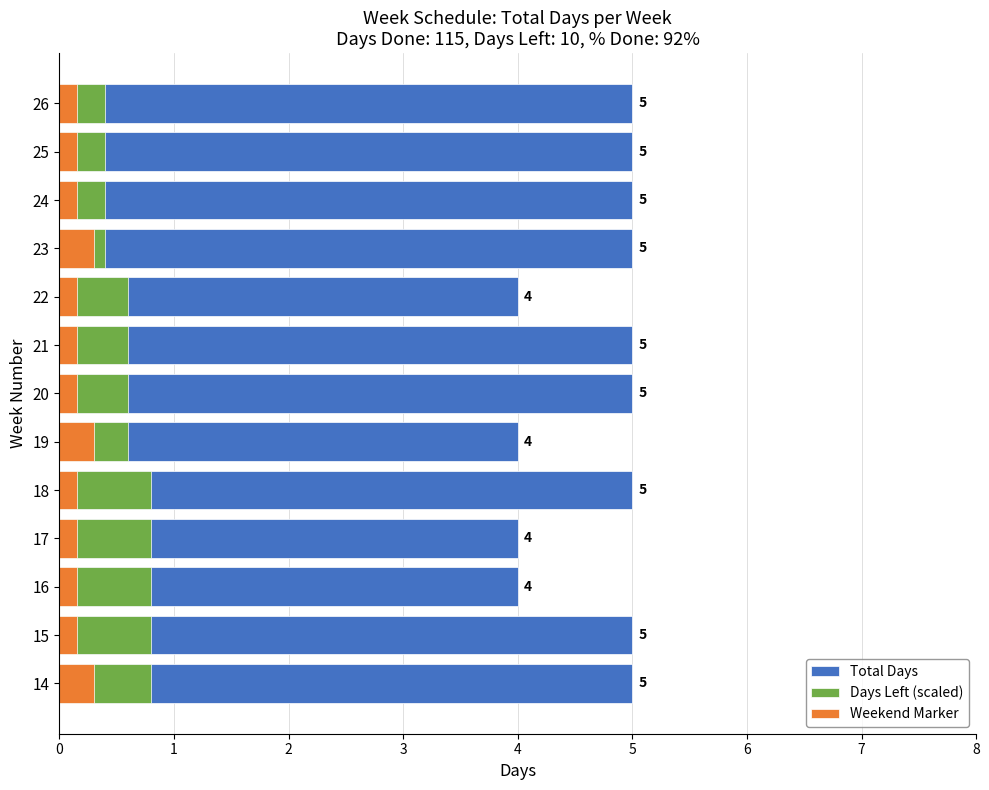

Which series changed the most between 14 and 19?

Total Days